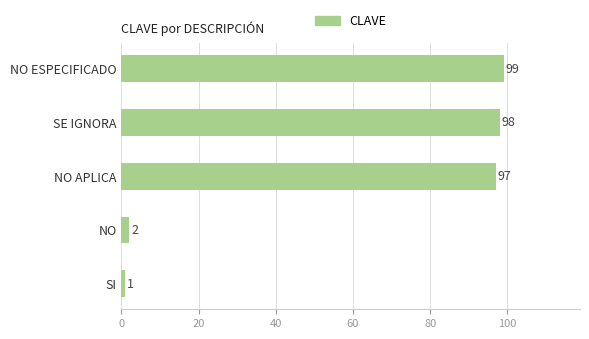

Reading bottom to top, what are all the values shown in this chart?

1	2	97	98	99